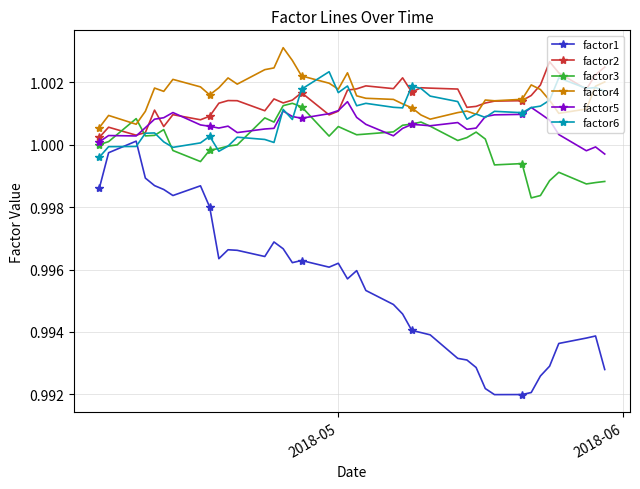

How many data points does each series have?

40